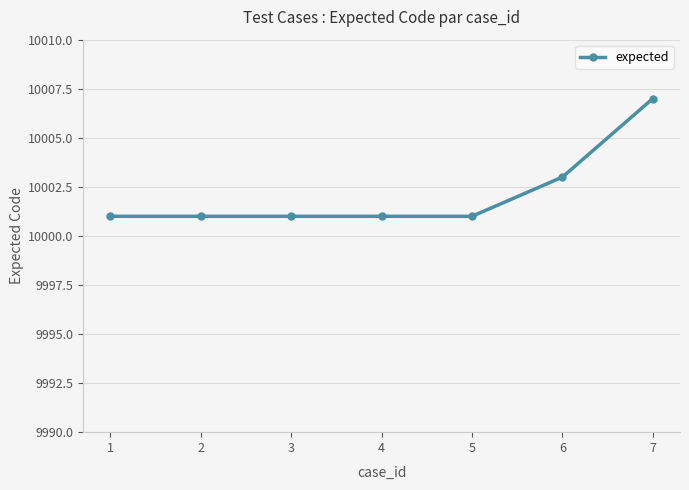

What is the maximum value shown in the chart?

10007